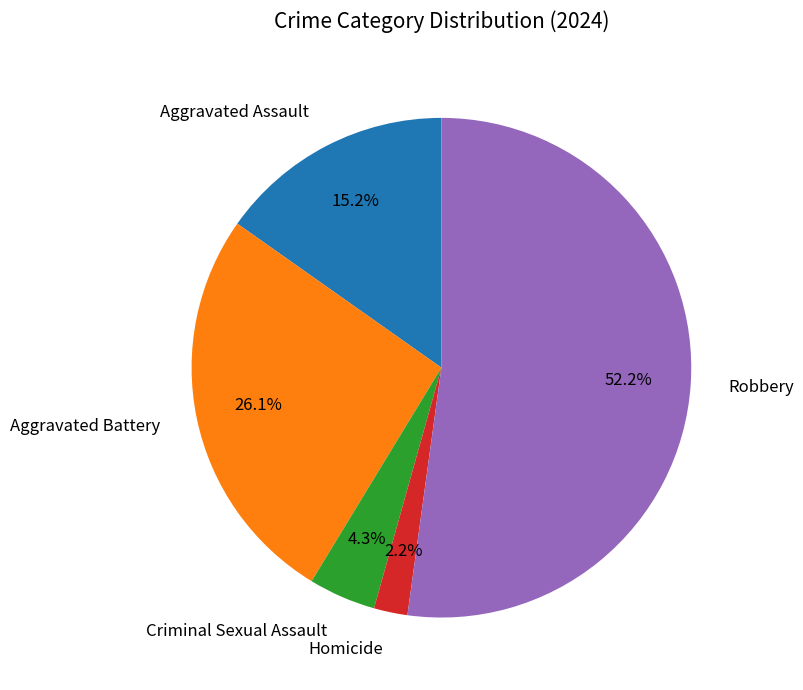

How many slices are in this pie chart?

5